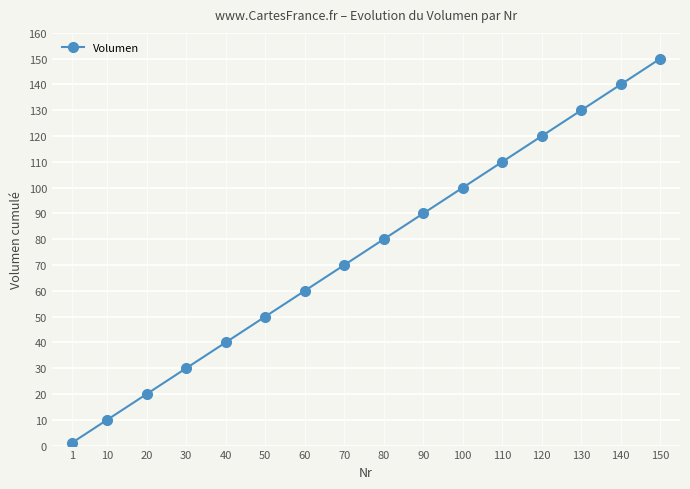

At which category does the chart reach its minimum across all series?

1